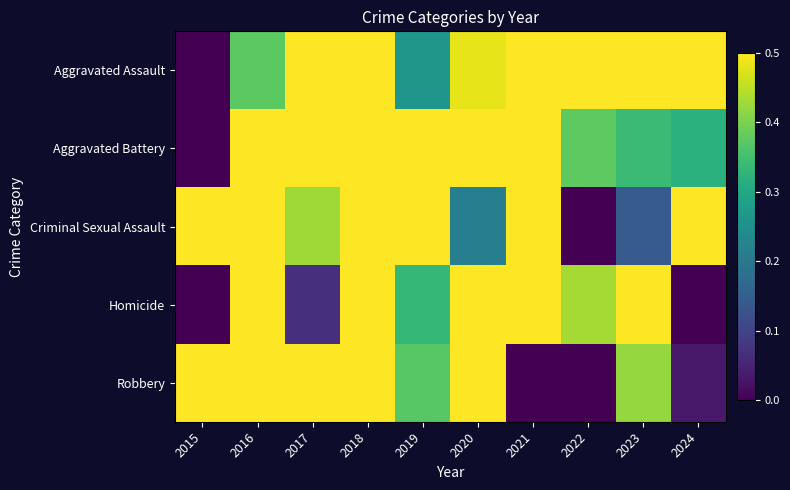

Rank the series at 2019 from highest to lowest value.

Aggravated Battery, Criminal Sexual Assault, Robbery, Homicide, Aggravated Assault